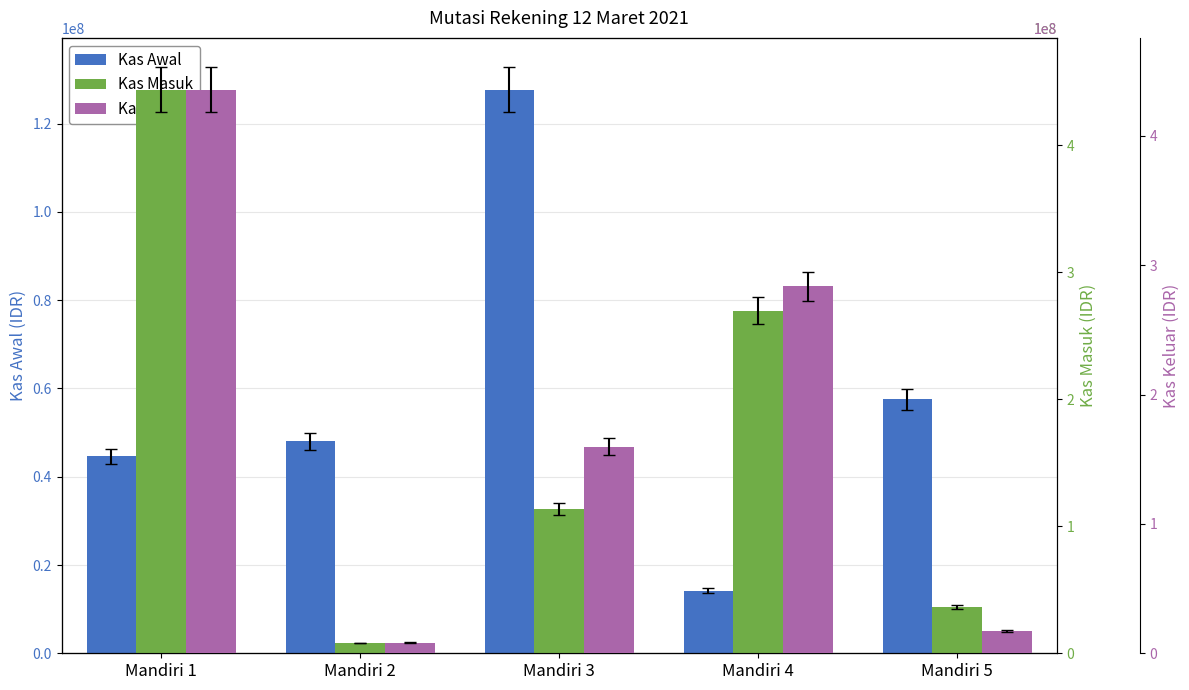

What is the total value across all series at Mandiri 5?

111588414.7